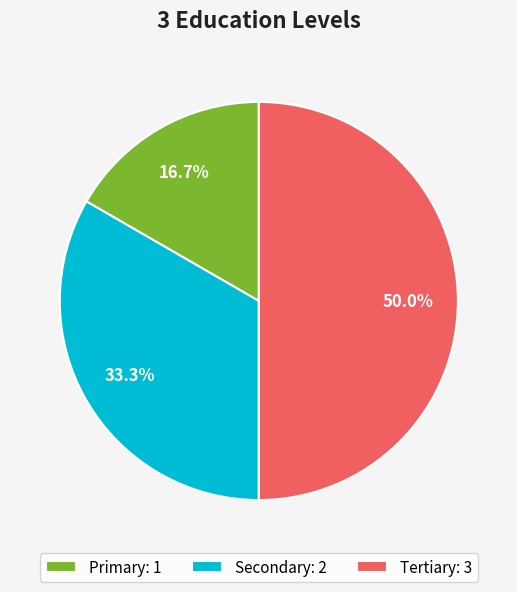

Which slice is the smallest?

Primary